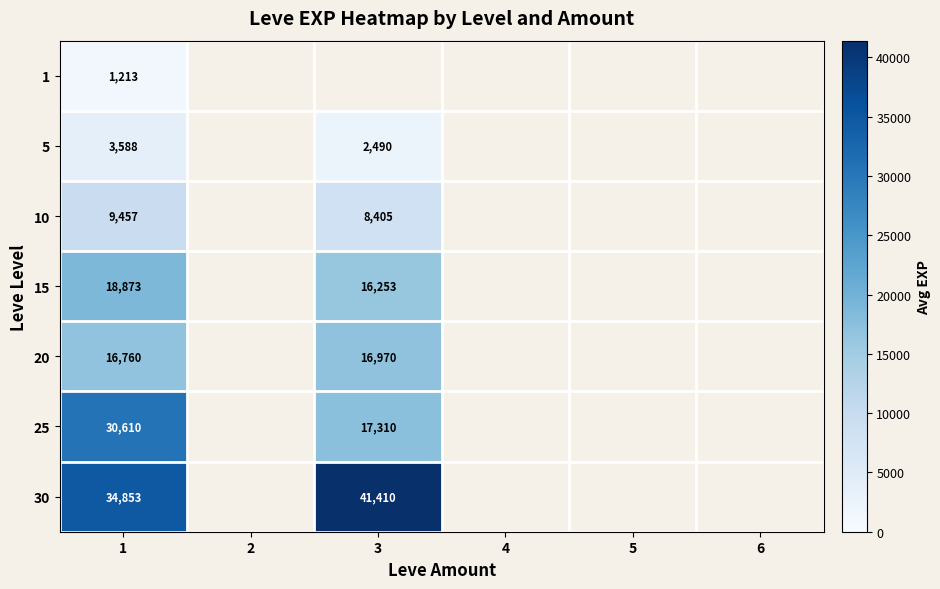

At which label does 1 reach its minimum?

1